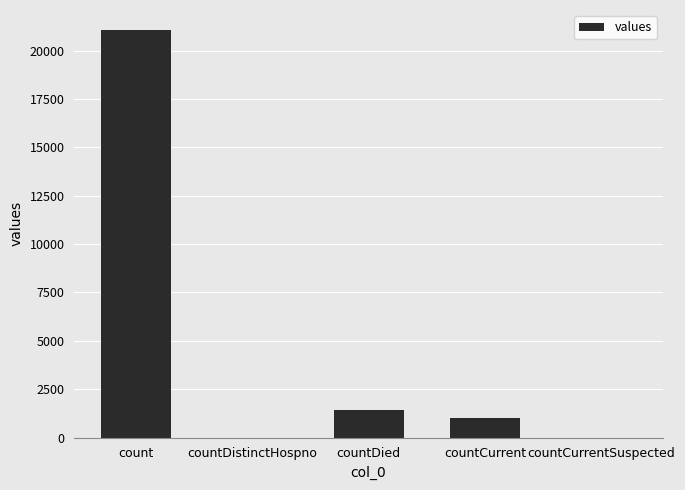

Reading right to left, what are all the values shown in this chart?

0	1006	1405	0	21050